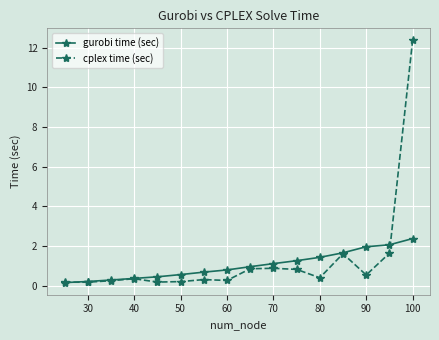

Rank the series by their maximum value, from highest to lowest.

cplex time (sec), gurobi time (sec)